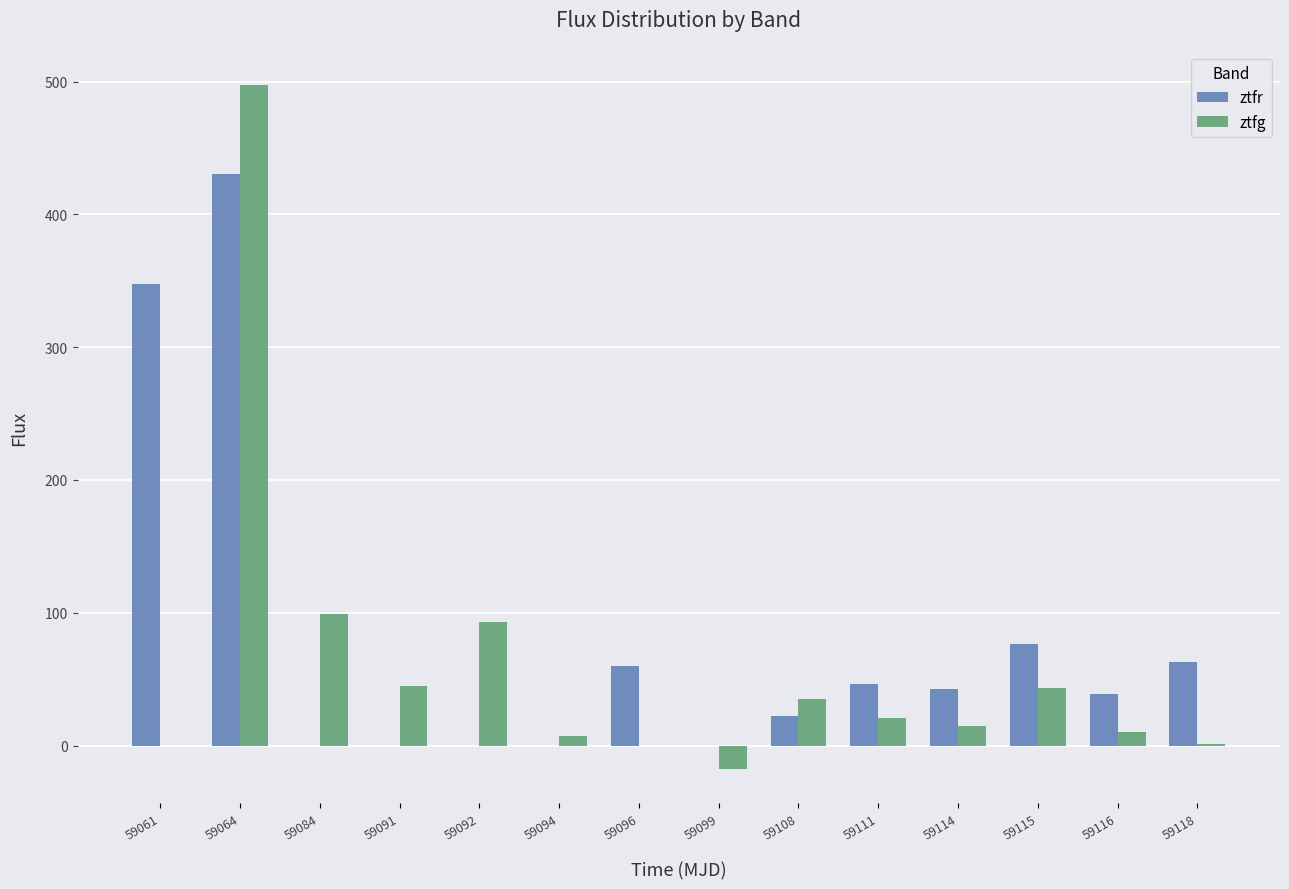

Which category has the highest value in the ztfr series?

59064